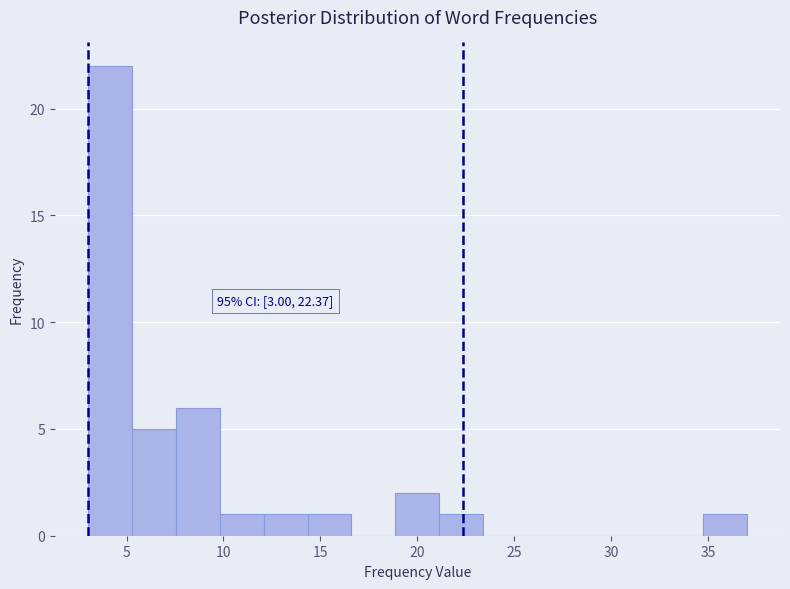

Which range on the x-axis has the tallest bar?

3.0 to 5.5